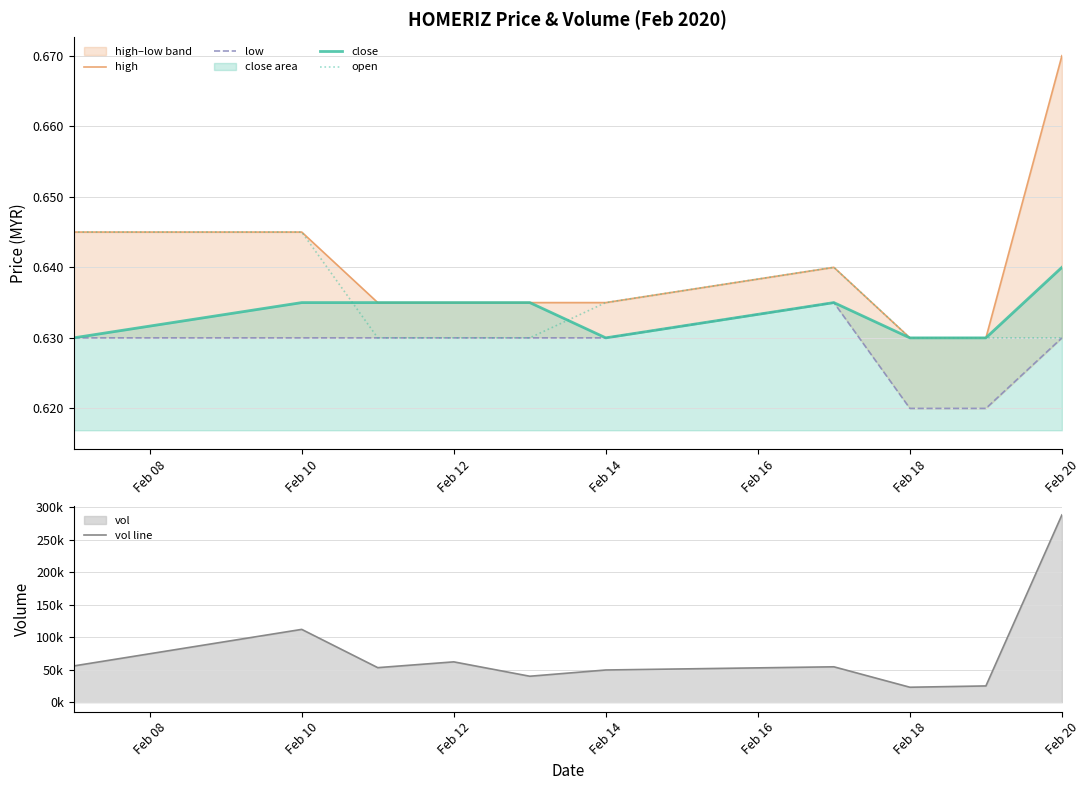

At which category does vol line reach its first local peak?

Feb 10